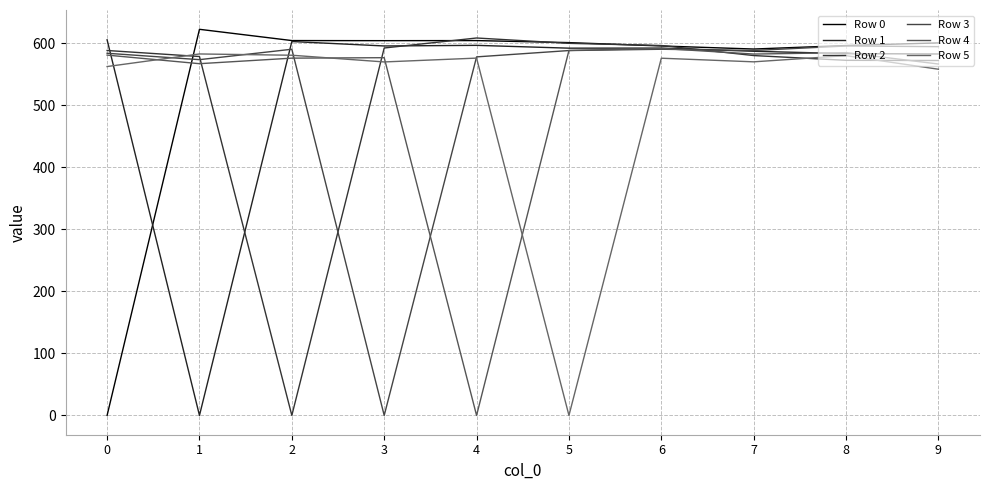

Reading right to left, what are all the values shown in this chart?

Row 0: 600.5	596.2	590.6	595.5	600.9	604.2	604.1	604.2	622.4	0.0
Row 1: 582.6	583.2	587.0	592.1	592.0	596.5	595.5	602.7	0.0	605.5
Row 2: 572.1	572.4	580.1	596.3	599.8	608.4	592.3	0.0	578.5	588.2
Row 3: 594.4	595.5	588.2	590.2	588.1	577.9	0.0	590.2	573.5	583.8
Row 4: 566.4	584.8	582.5	591.5	588.3	0.0	576.6	575.9	567.0	580.8
Row 5: 558.0	579.9	570.0	575.8	0.0	576.0	569.8	580.6	582.6	562.4